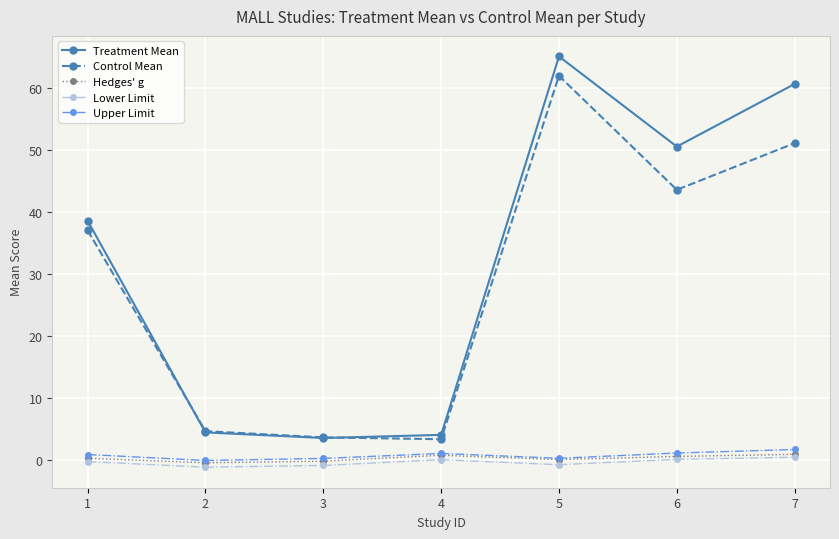

Is it true that Lower Limit equals -0.8 at 3?

True